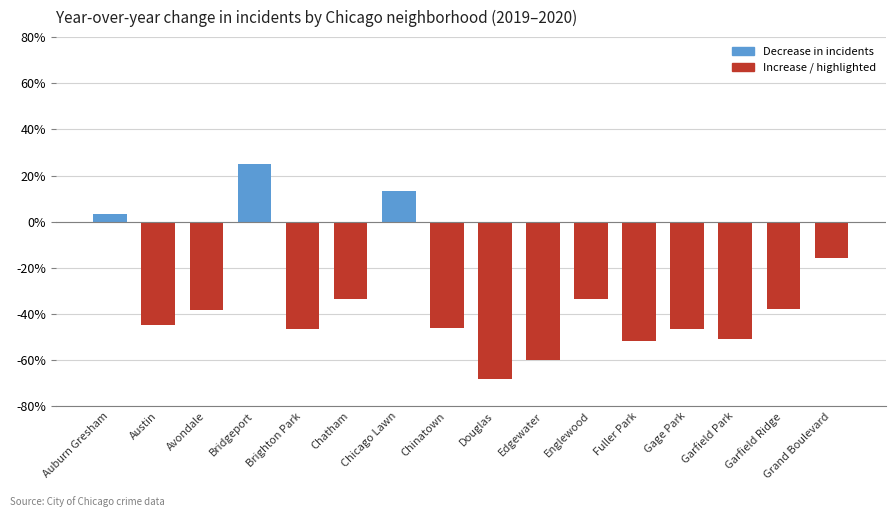

What is the smallest value displayed?

-68.4